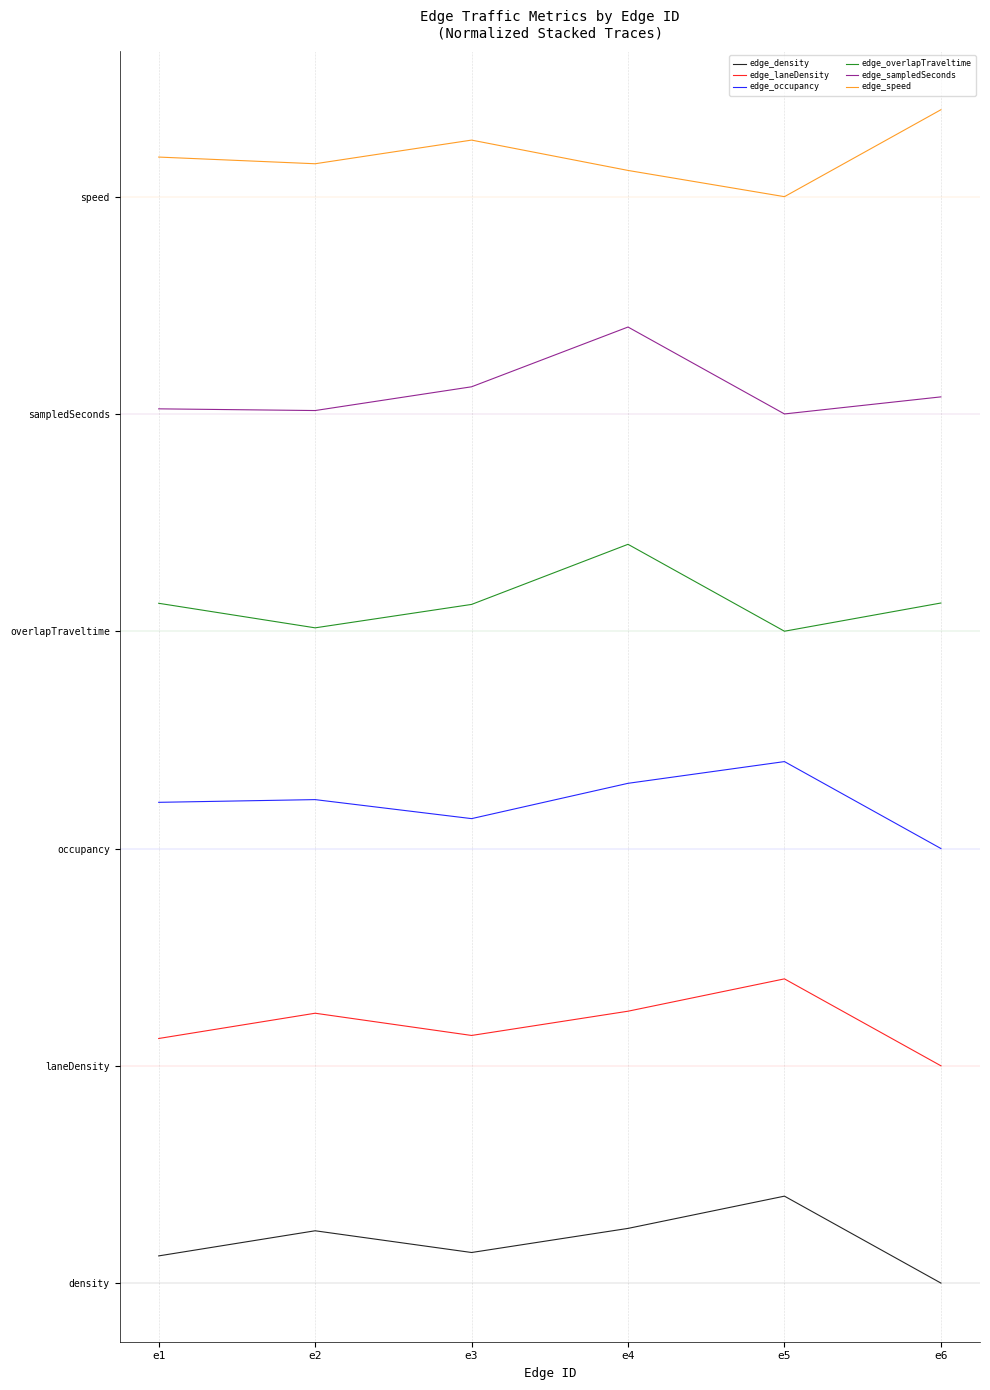

What is the sum of the edge_laneDensity values at e2 and e1?

5.9